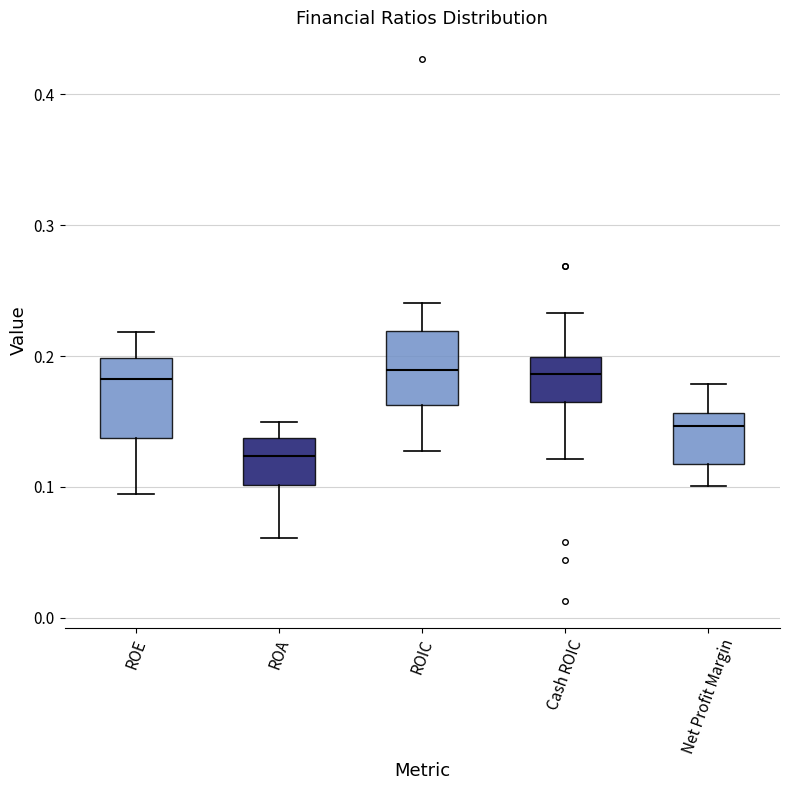

Where does the upper whisker of the box for Net Profit Margin end on the y-axis? The values are not printed on the chart, so give them approximately, as read against the axis.

0.18